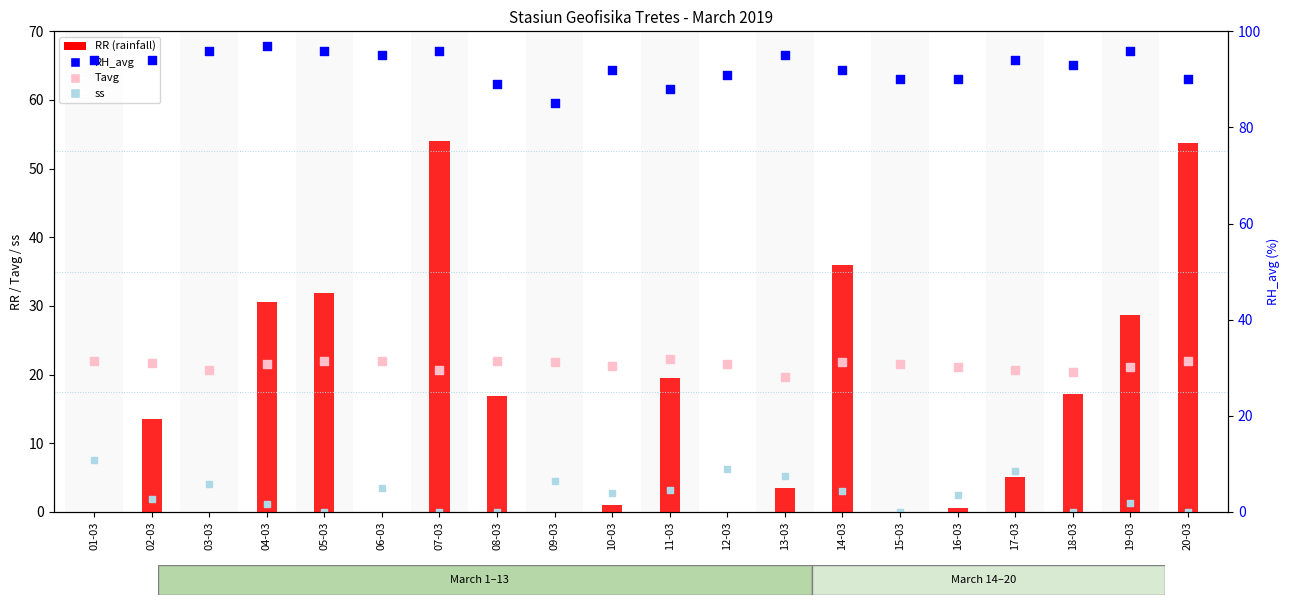

At how many categories does at least one series exceed 77?

20